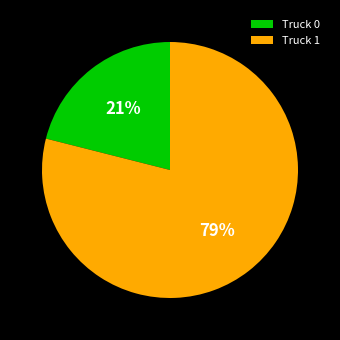

To the nearest percent, what percentage of the pie is Truck 1?

79%